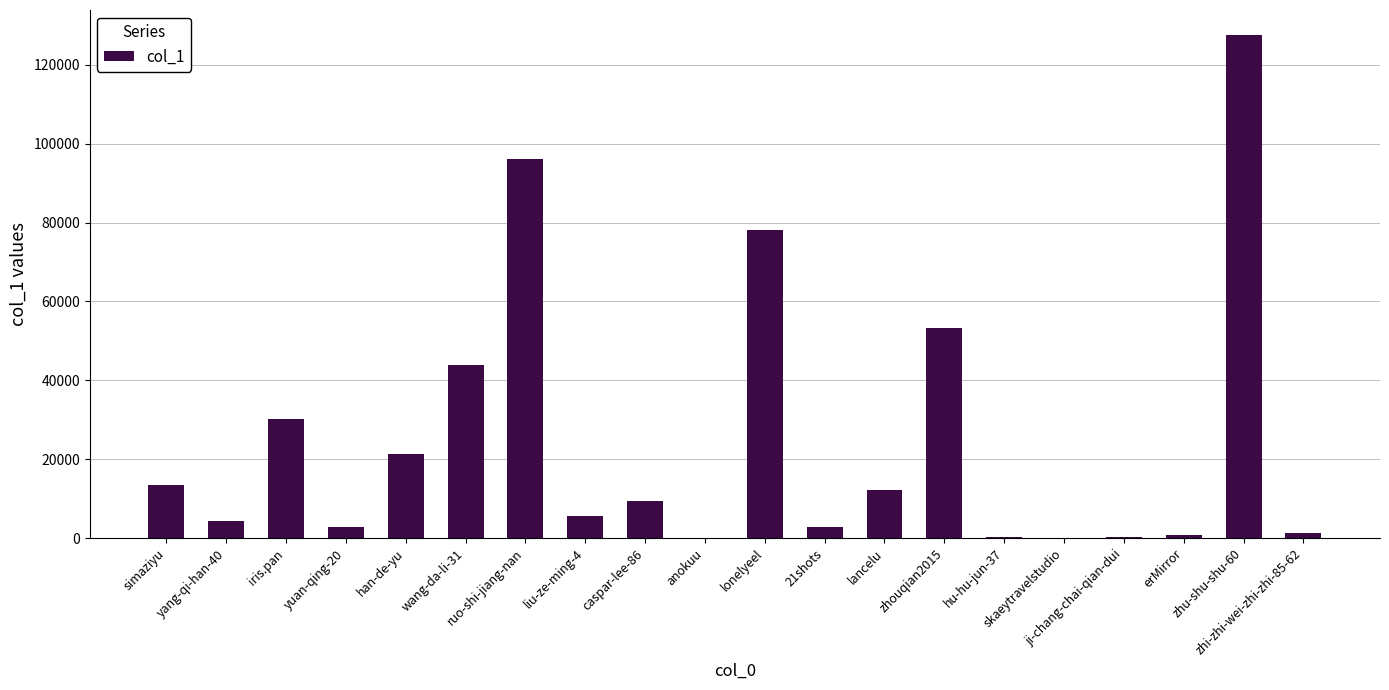

What is the greatest value displayed?

127535